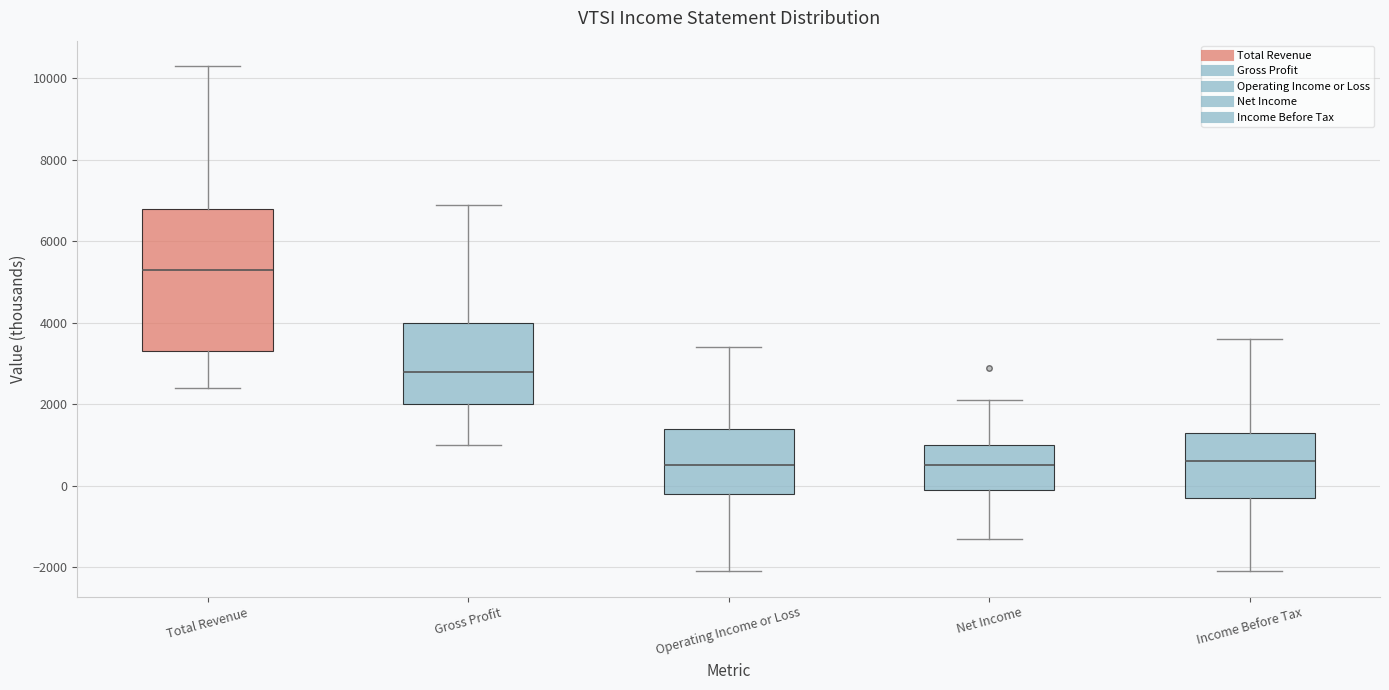

Reading left to right, transcribe this box plot: for each box, give where its median line is, the range the box spans, and where its two whiskers end, as read against the y-axis. The values are not printed on the chart, so give them approximately, as read against the axis.

Total Revenue: median 5400, box 3400 to 6800, whiskers 2400 to 10400
Gross Profit: median 2800, box 2000 to 4000, whiskers 1000 to 7000
Operating Income or Loss: median 600, box -200 to 1400, whiskers -2000 to 3400
Net Income: median 600, box 0 to 1000, whiskers -1200 to 2200
Income Before Tax: median 600, box -200 to 1400, whiskers -2000 to 3600